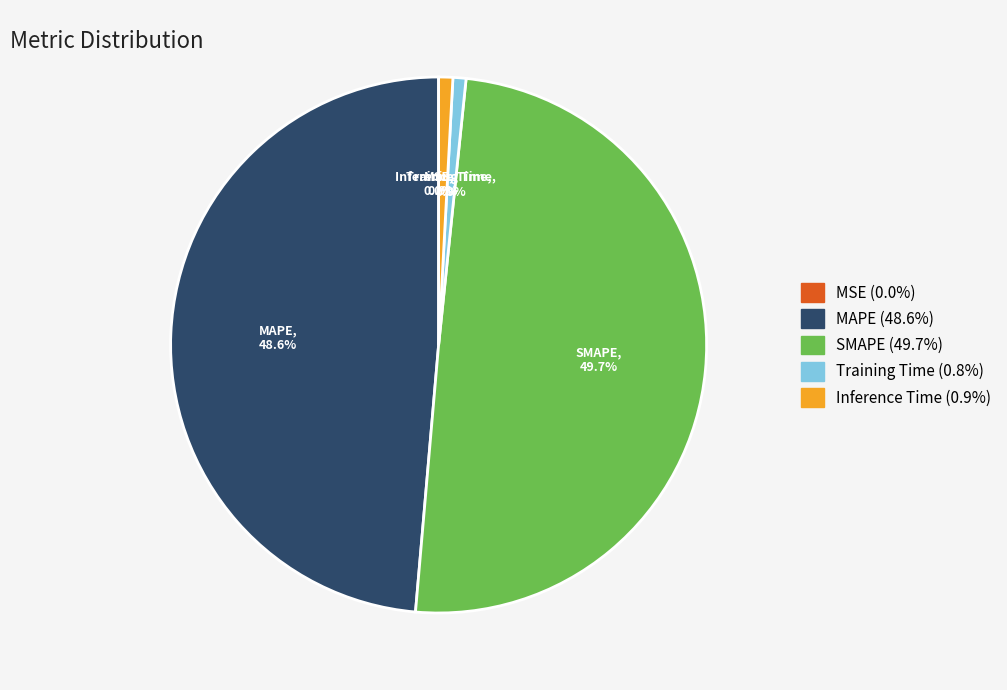

Does Training Time account for over 50% of the chart?

No